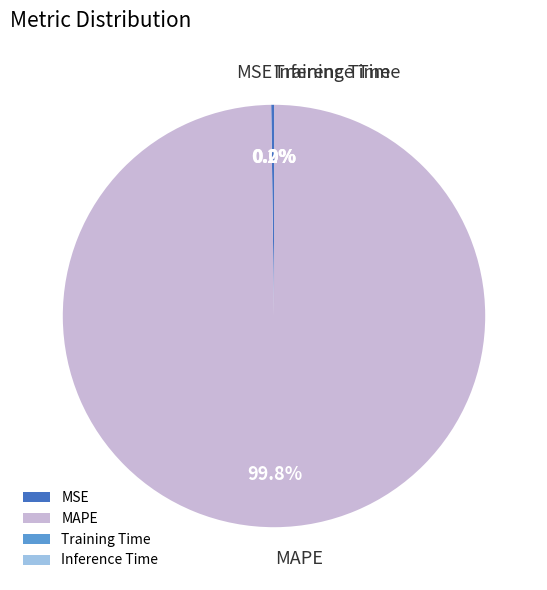

What is the largest slice in the pie chart?

MAPE